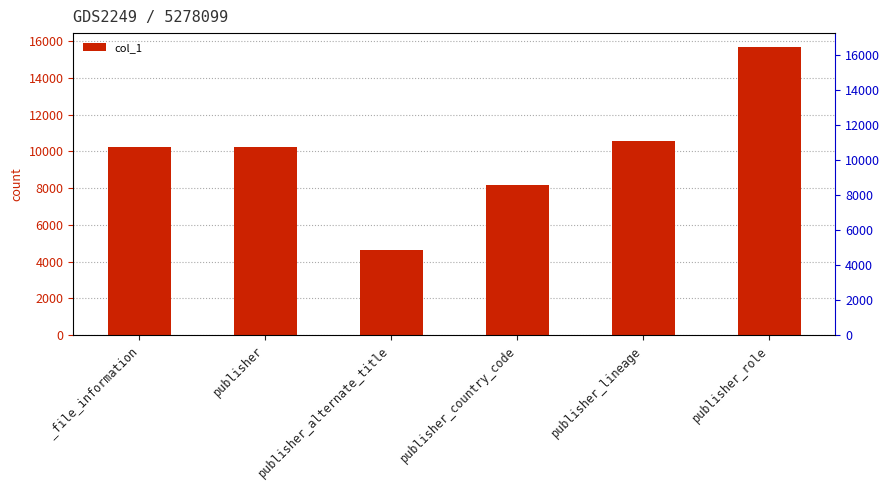

Reading right to left, what are all the values shown in this chart?

publisher_role=15658	publisher_lineage=10568	publisher_country_code=8166	publisher_alternate_title=4643	publisher=10250	_file_information=10250